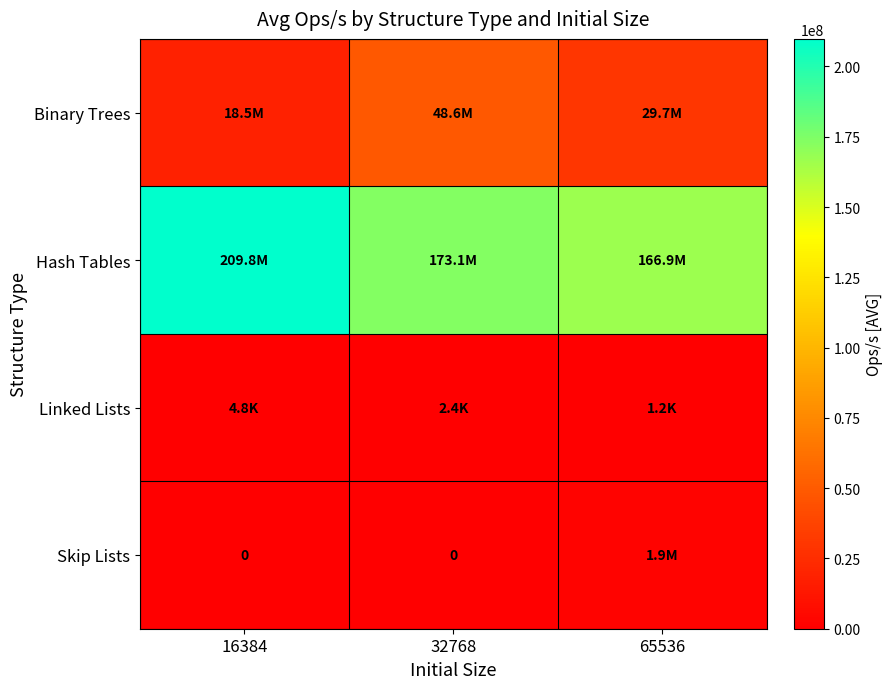

Which has a higher value, 65536 or 16384?

65536